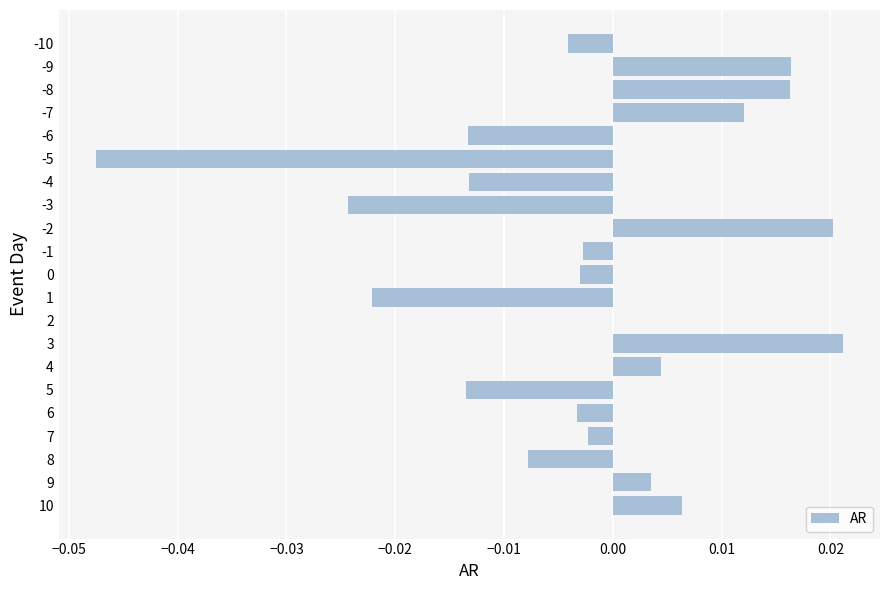

Count the number of categories in the chart.

21